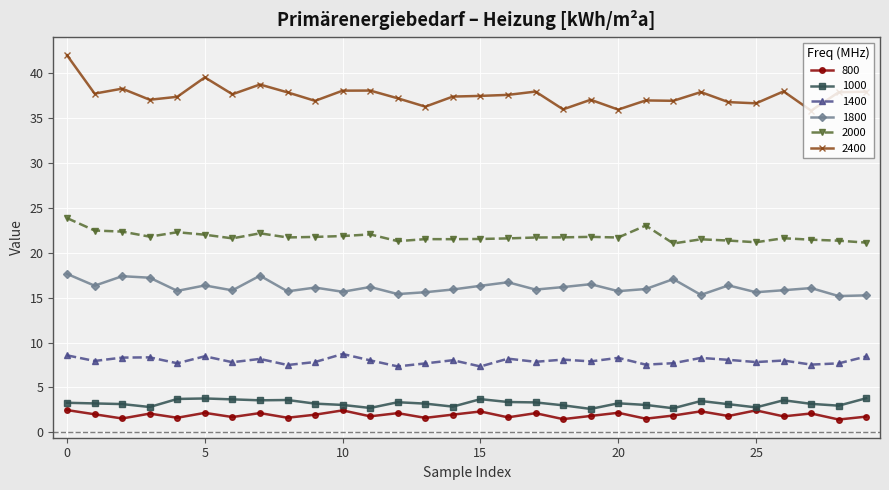

True or false: 1000 and 2400 intersect in this chart.

False